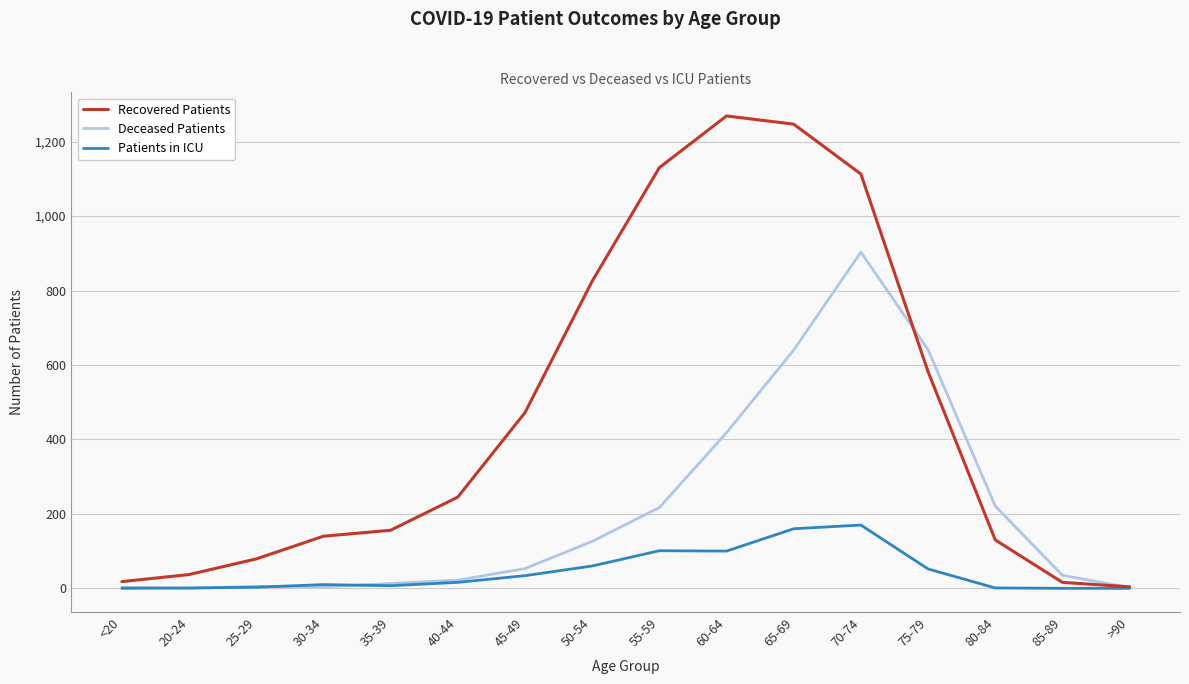

How many lines are shown in the chart?

3